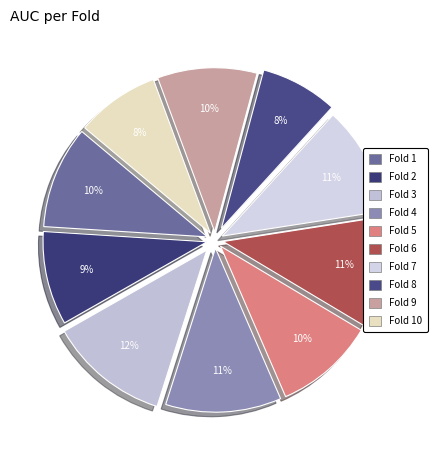

Is it true that Fold 6 is 25% of the pie?

False